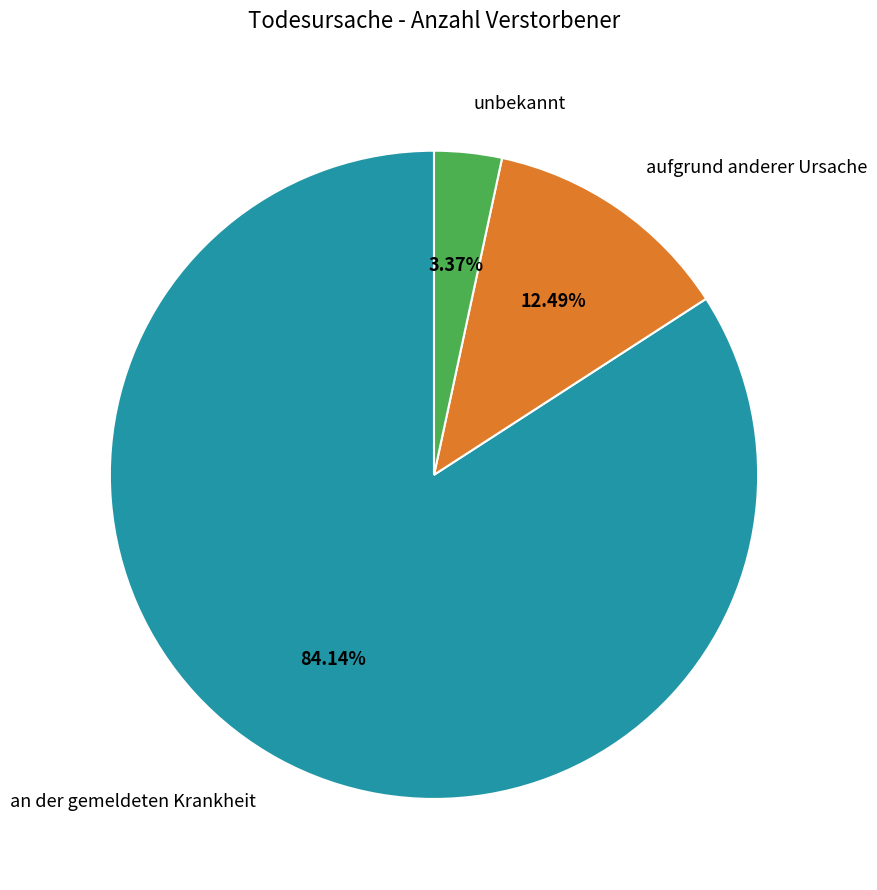

Rank the categories by value from lowest to highest.

unbekannt, aufgrund anderer Ursache, an der gemeldeten Krankheit